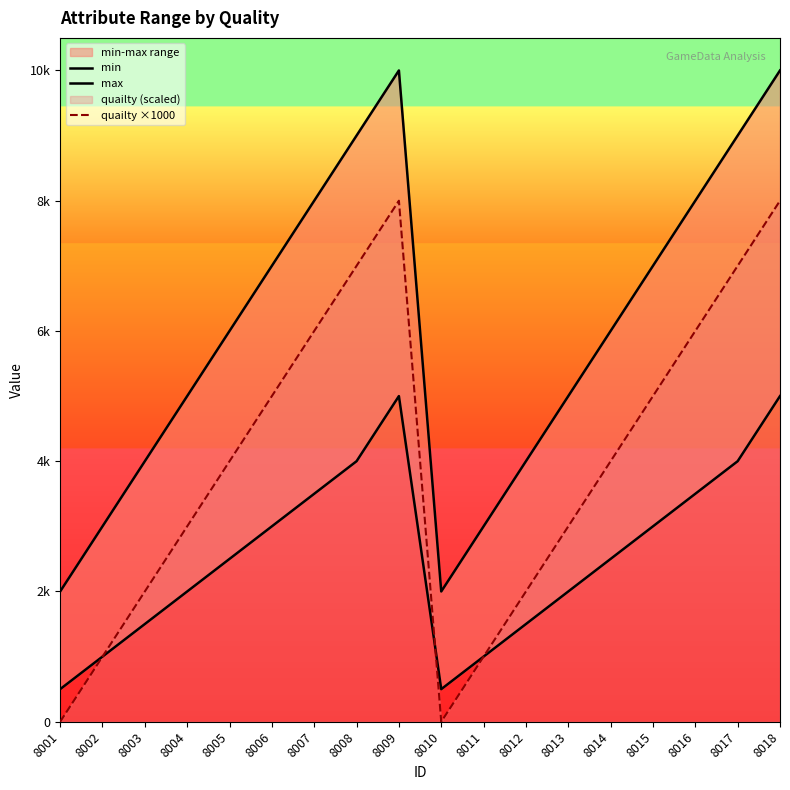

What is the difference between the maximum and second lowest values in the max series?

8000